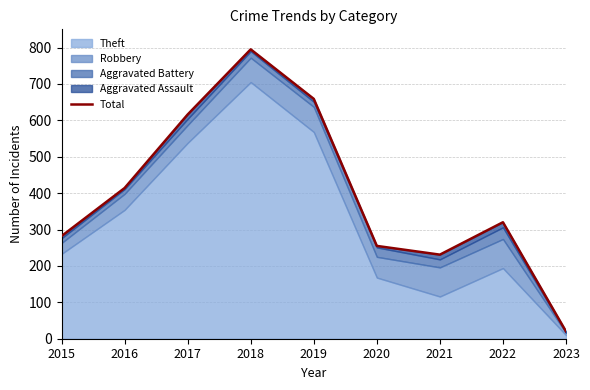

True or false: the data shows 242 at 2016.

False